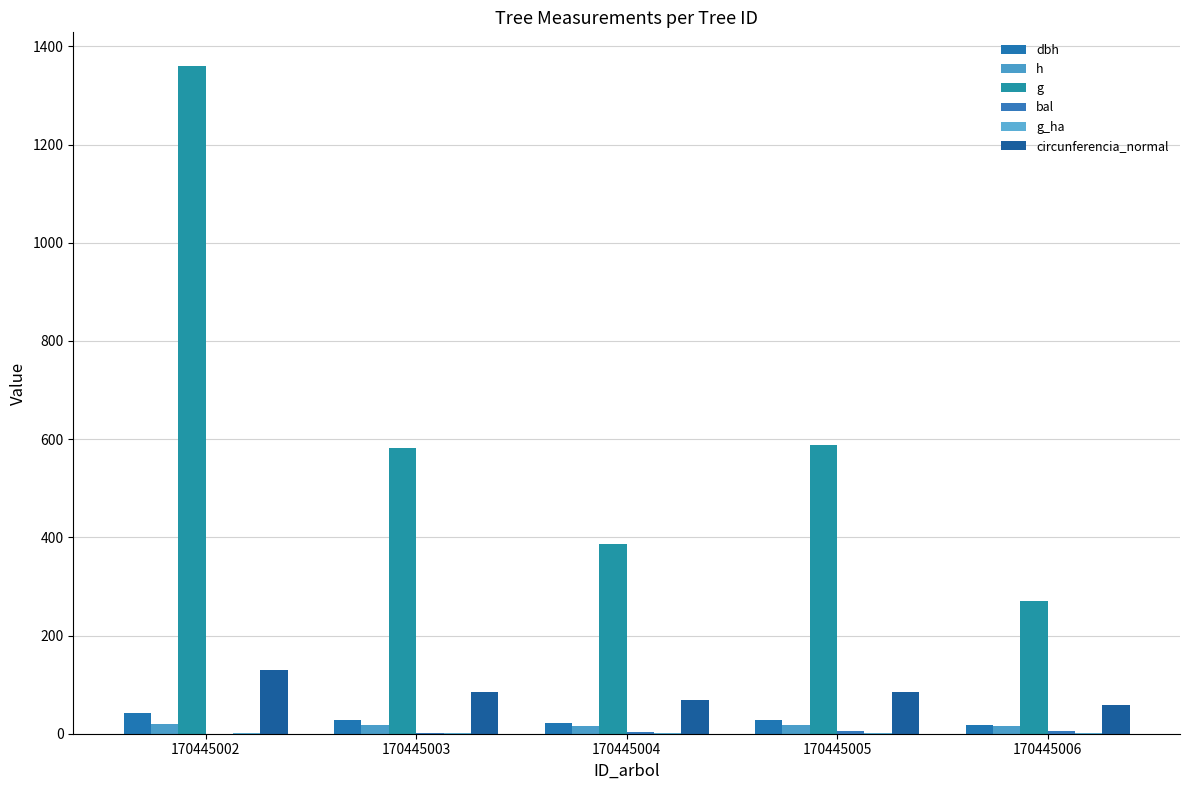

Does the chart contain stacked bars?

No